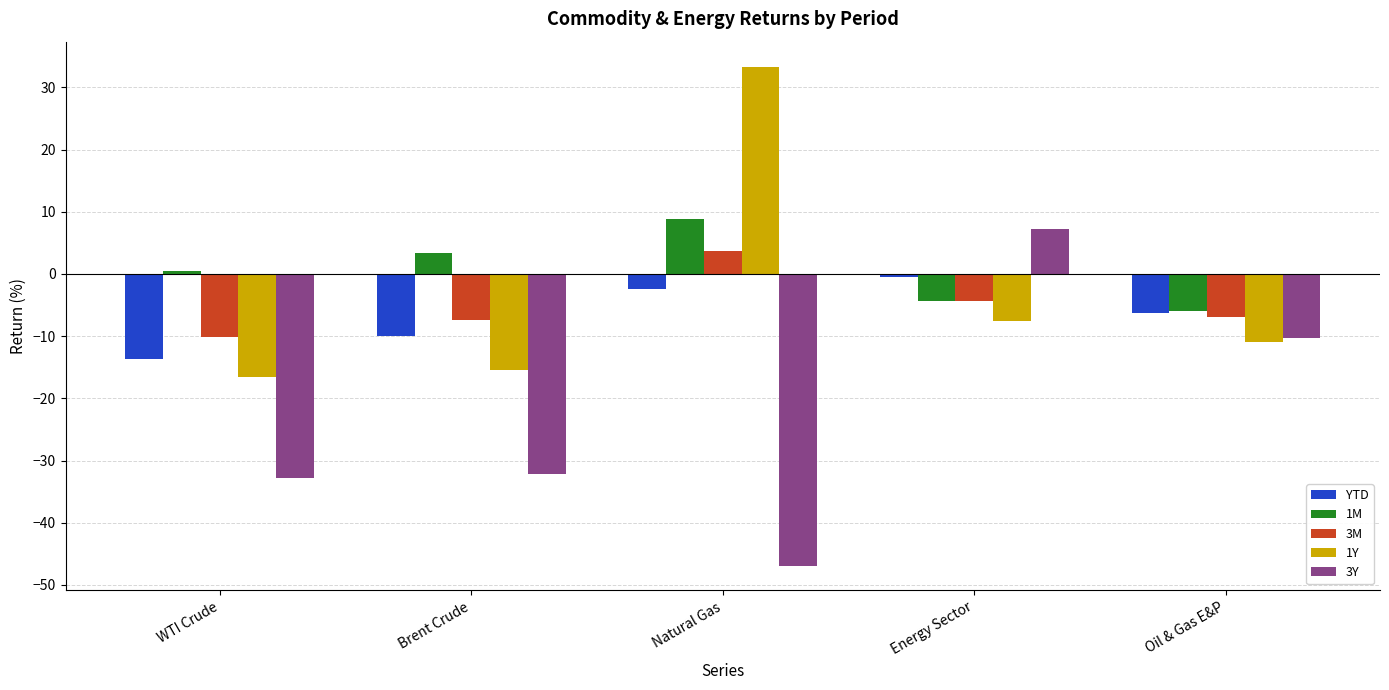

What are all the series names shown in the legend?

YTD, 1M, 3M, 1Y, 3Y